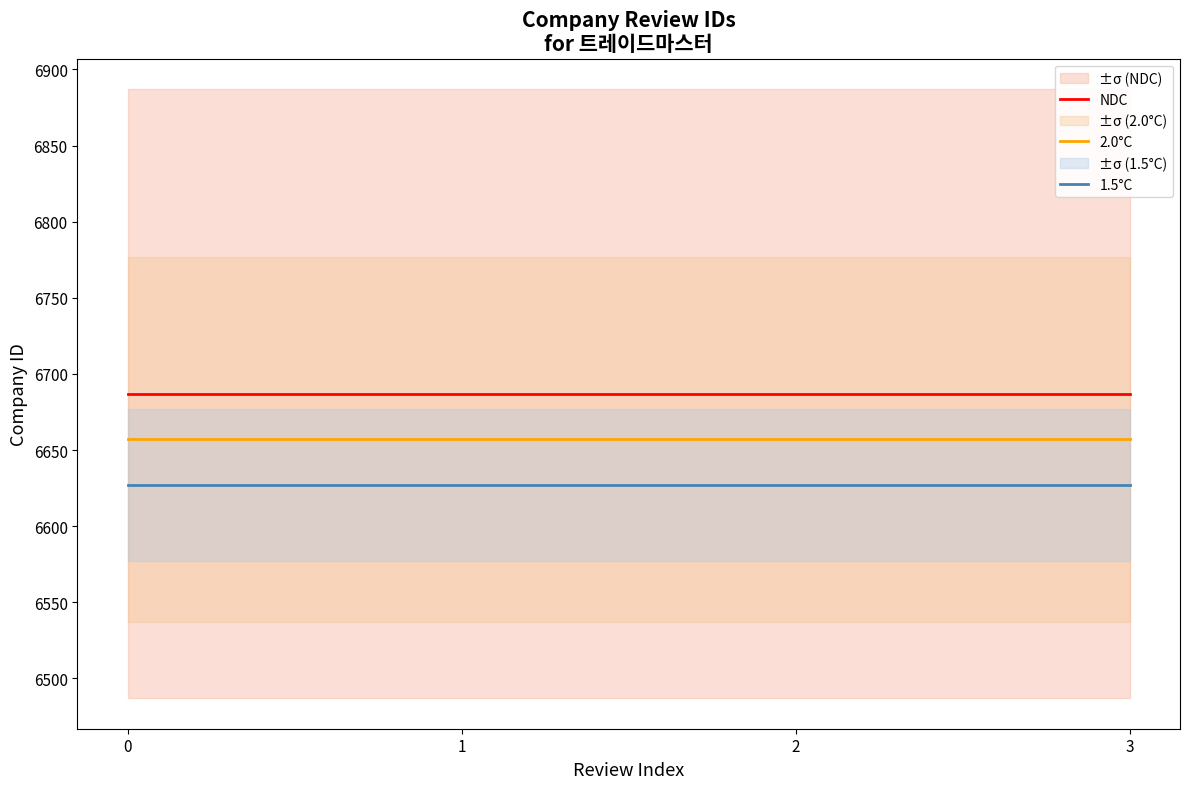

True or false: 1.5°C has a value of 11809 at 1.

False